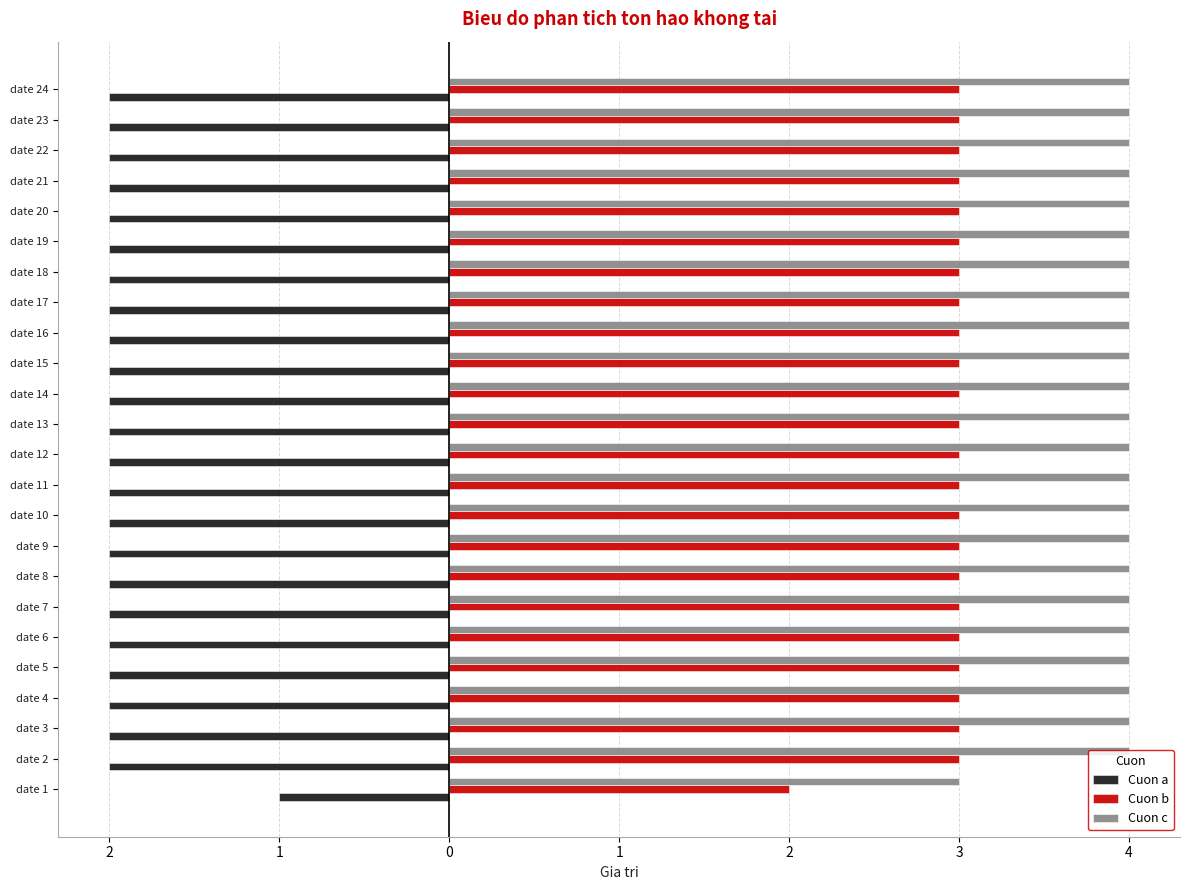

What are all the series names shown in the legend?

Cuon a, Cuon b, Cuon c